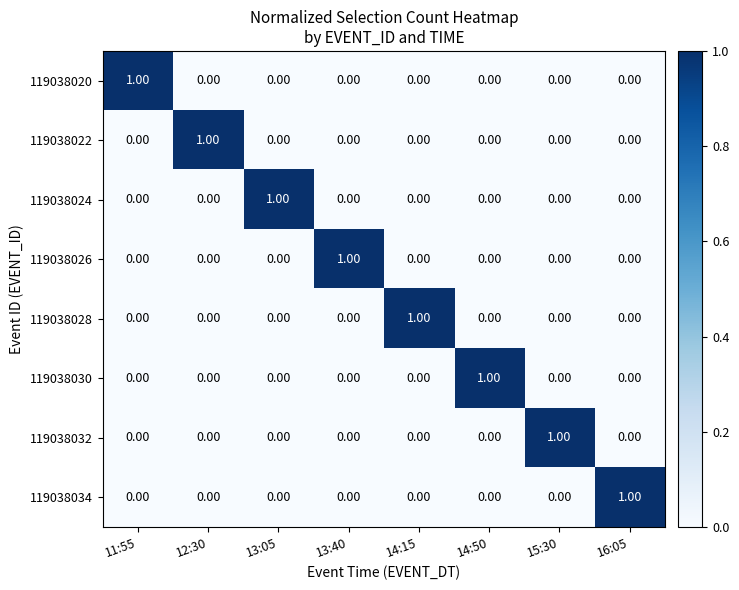

At how many categories does at least one series exceed 0?

8